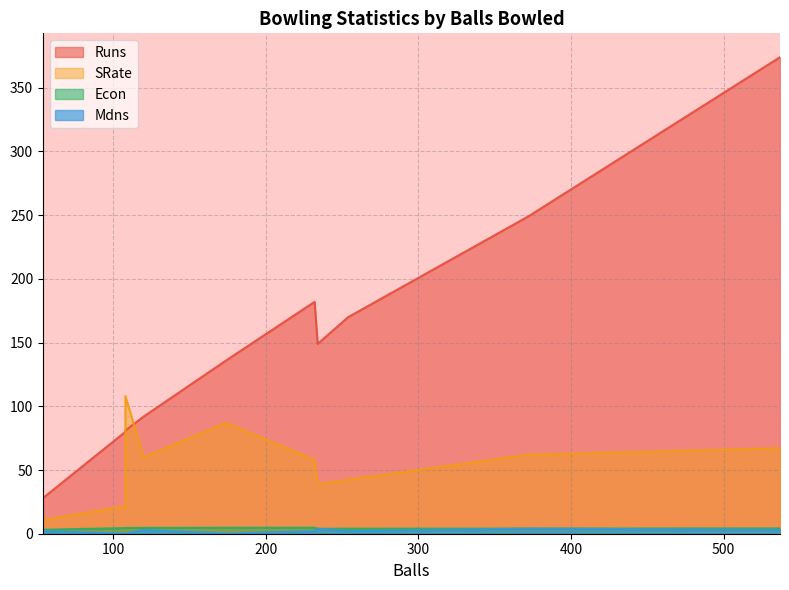

The value of Econ at 234 is 1.3. True or false?

False